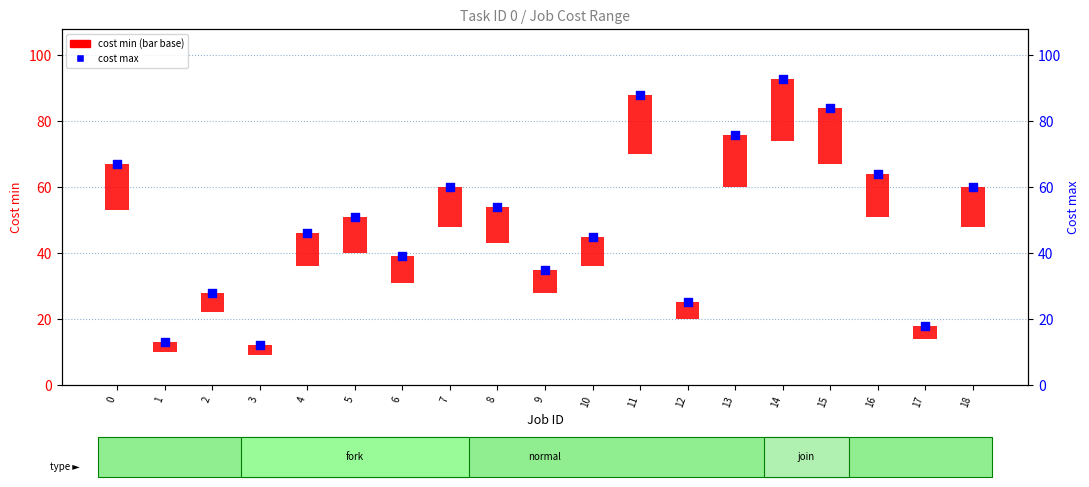

Which series has the largest total across all categories?

cost max